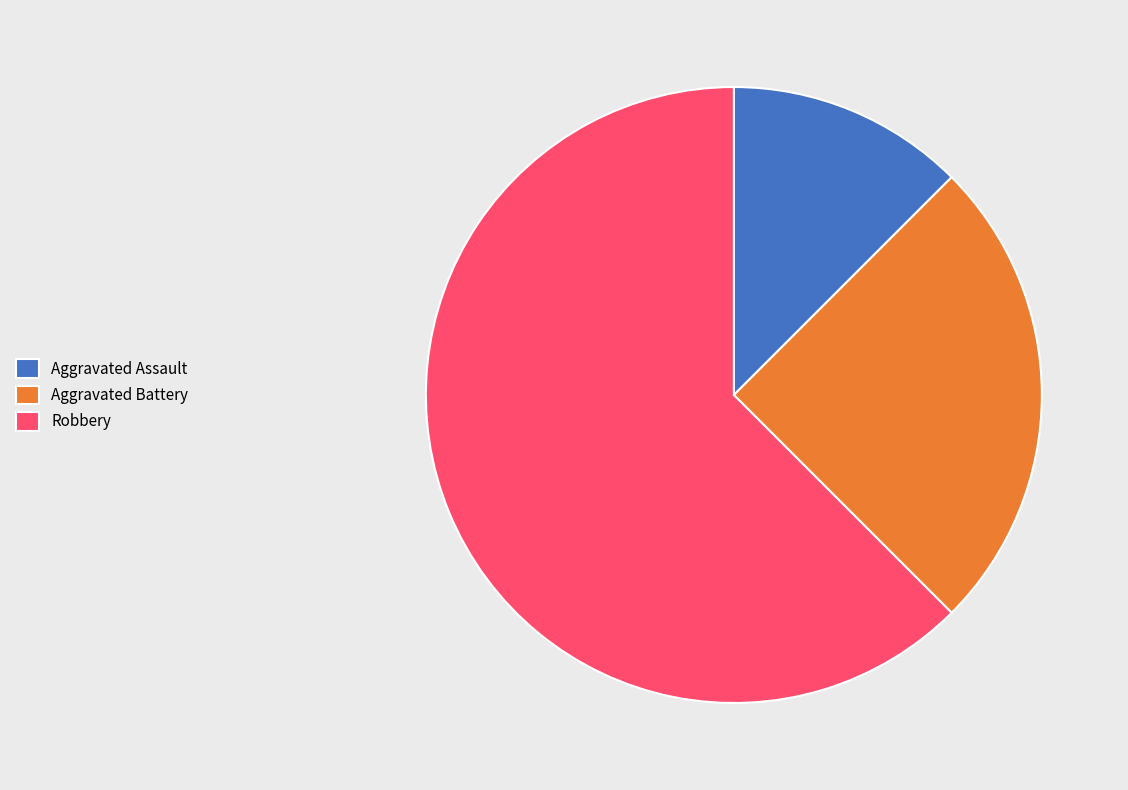

Which has a higher value, Aggravated Assault or Robbery?

Robbery